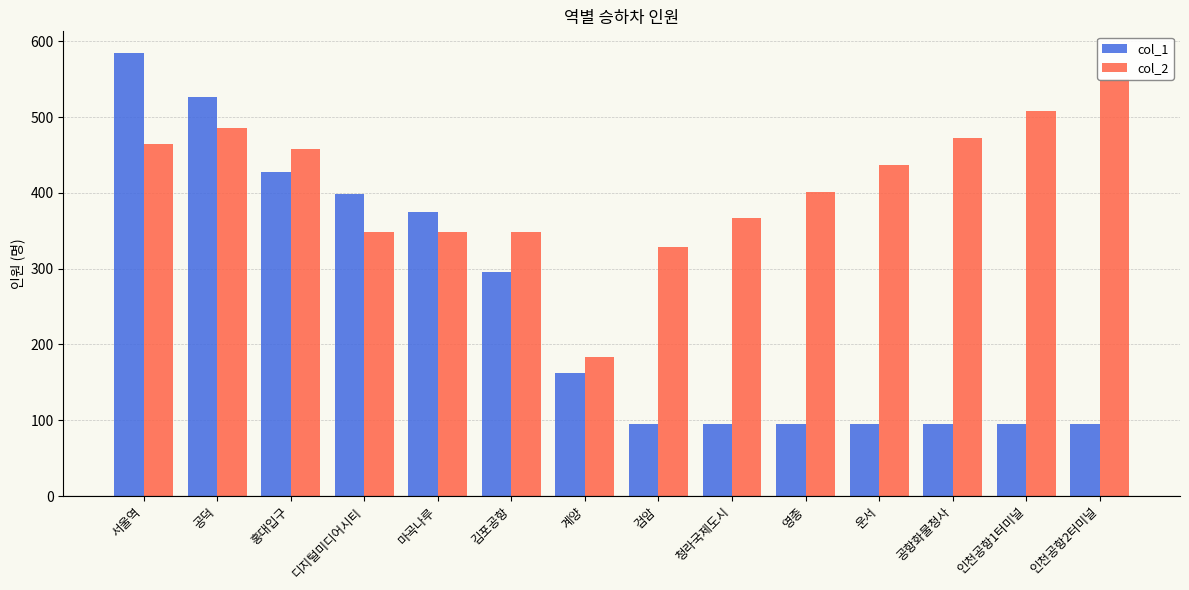

At which label does col_2 first exceed 437?

서울역